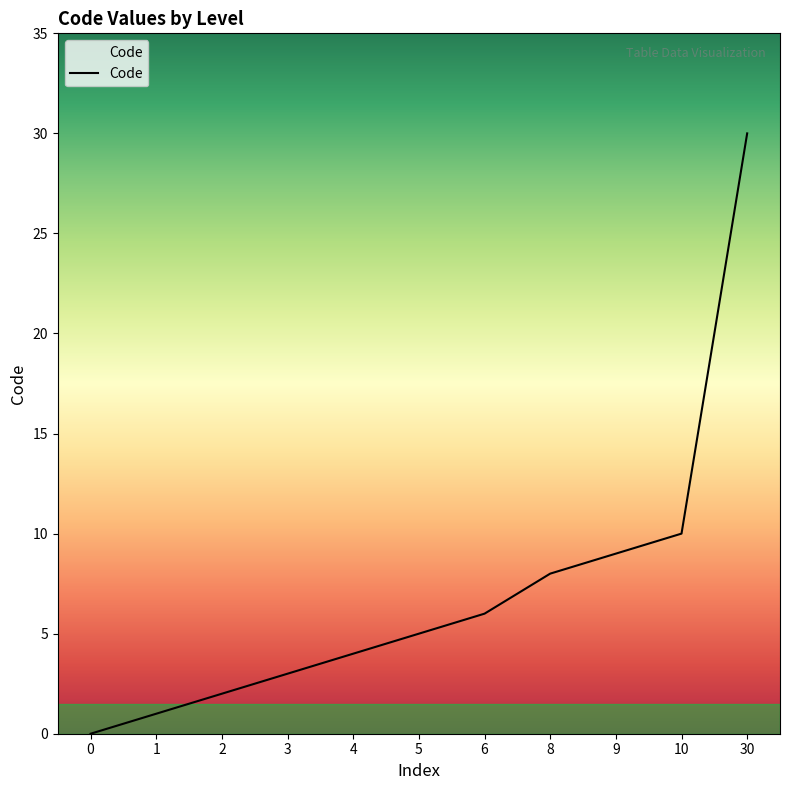

Does the chart display data point markers on the line(s)?

No